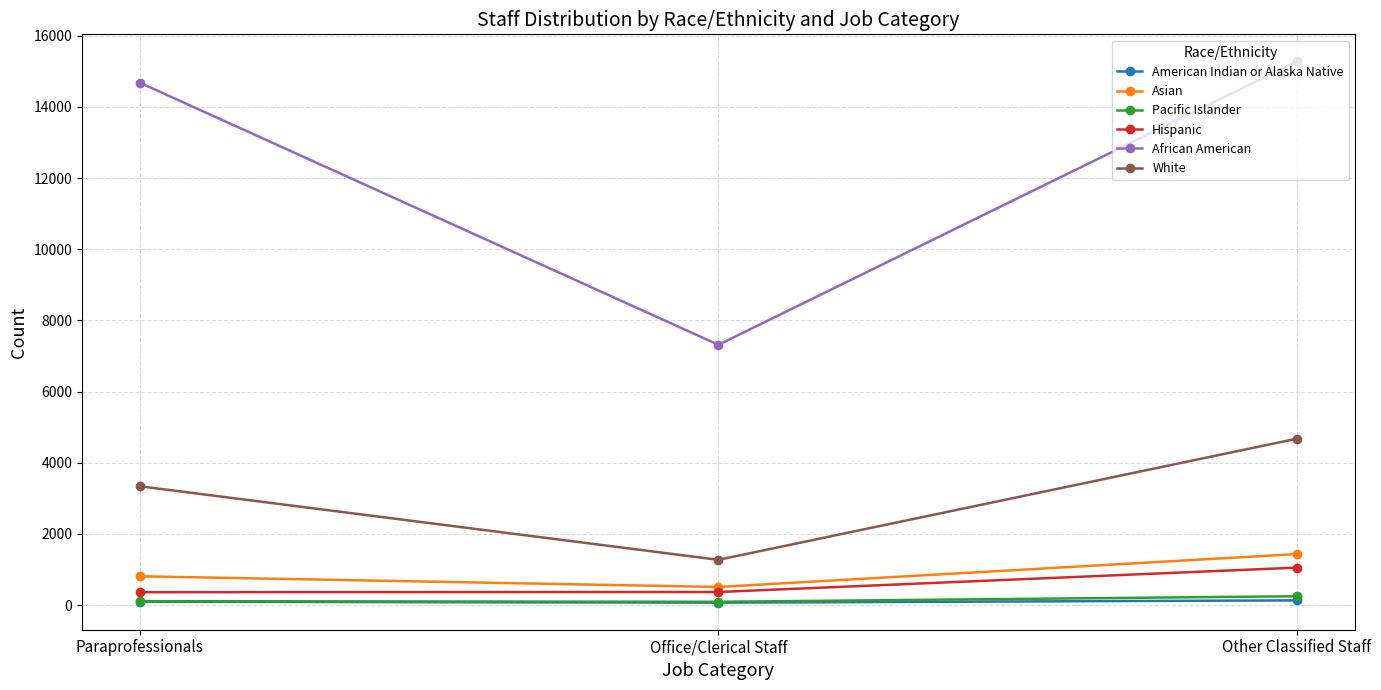

Is it true that African American equals 15277.7 at Other Classified Staff?

True